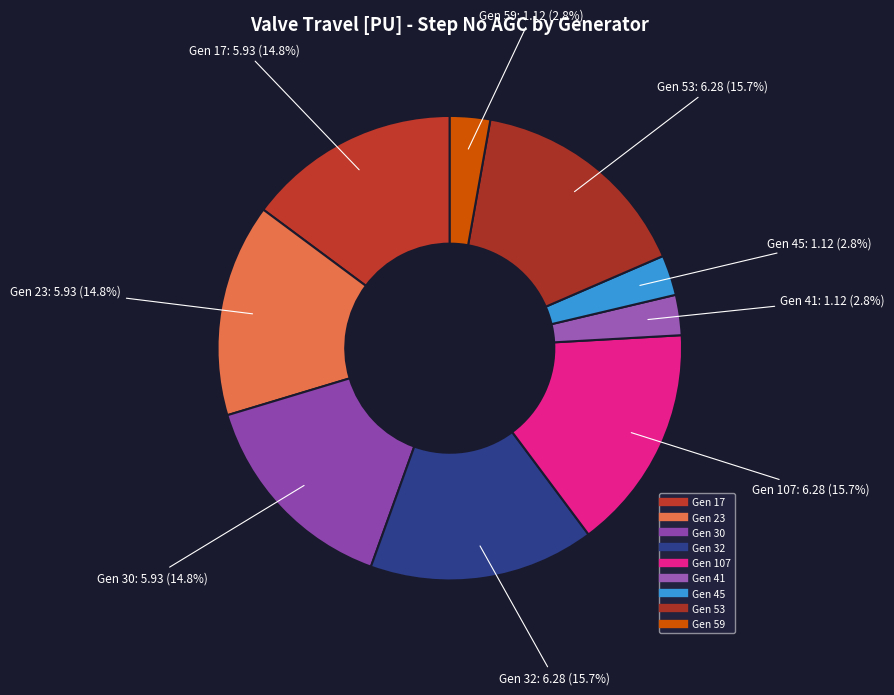

How many slices are in this pie chart?

9